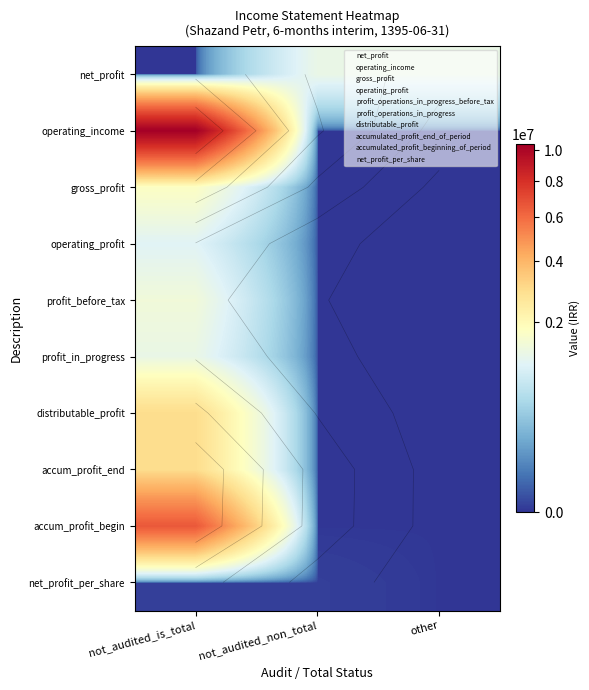

What is the total value across all series at not_audited_is_total?

28427455